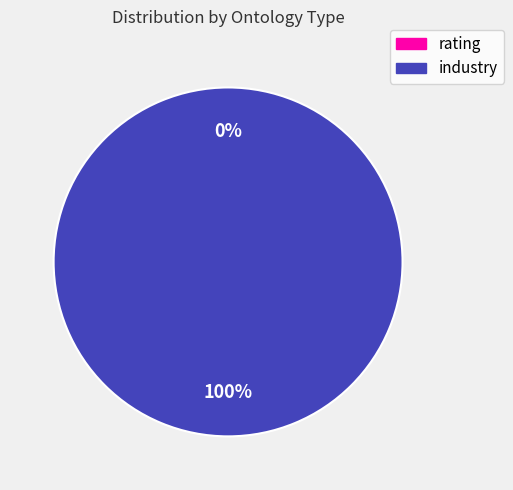

True or false: http://dbpedia.org/ontology/industry accounts for 99% of the total.

False